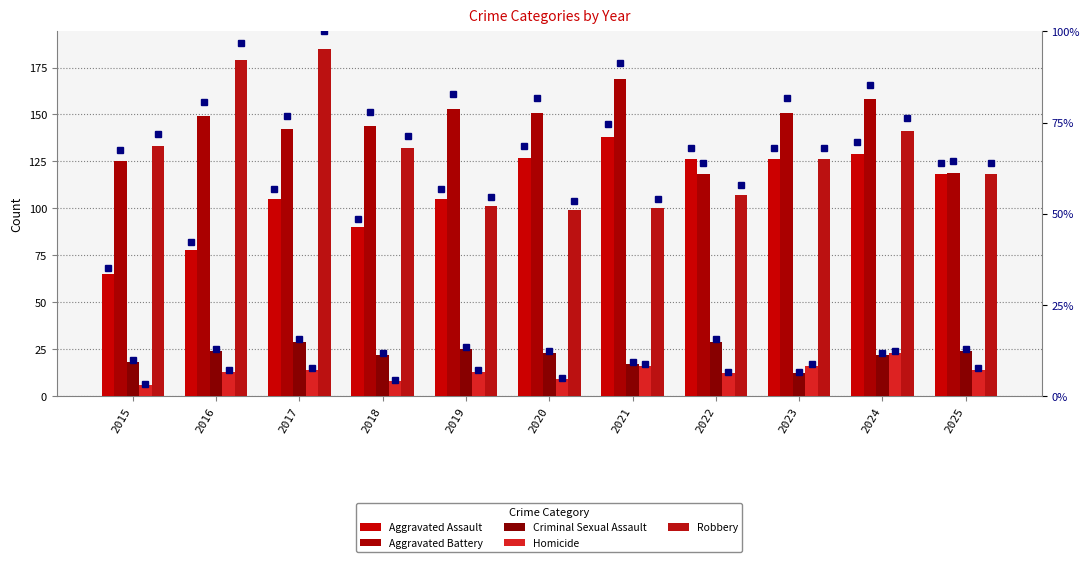

What are all the series names shown in the legend?

Aggravated Assault, Aggravated Battery, Criminal Sexual Assault, Homicide, Robbery